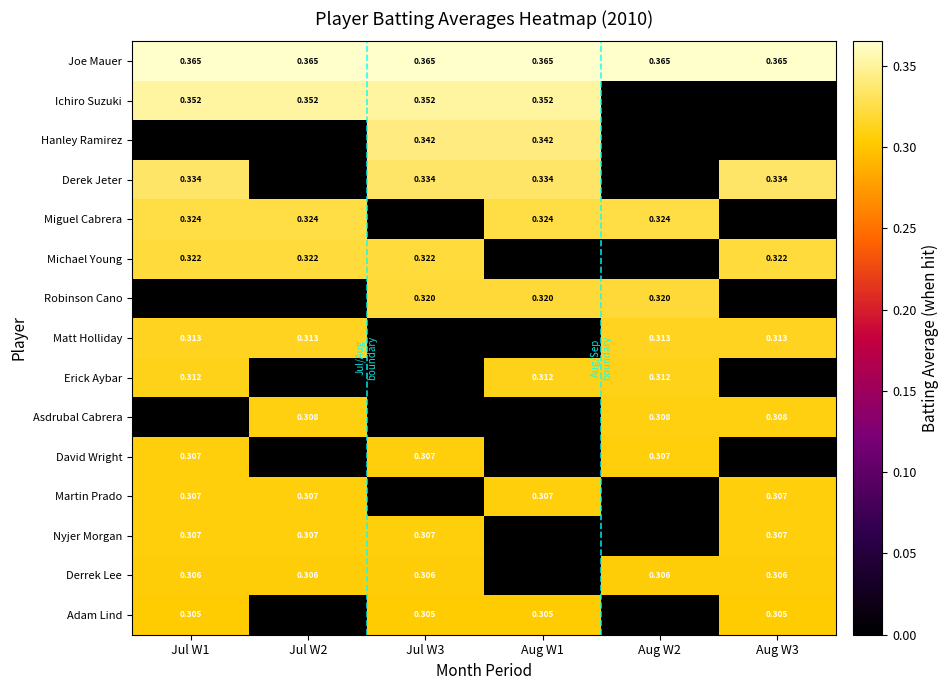

Is it true that Nyjer Morgan equals 0.3 at Jul W3?

True